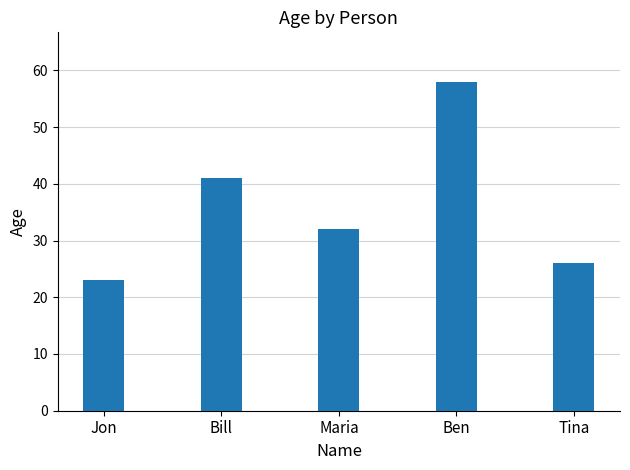

The value at Bill is 28. True or false?

False